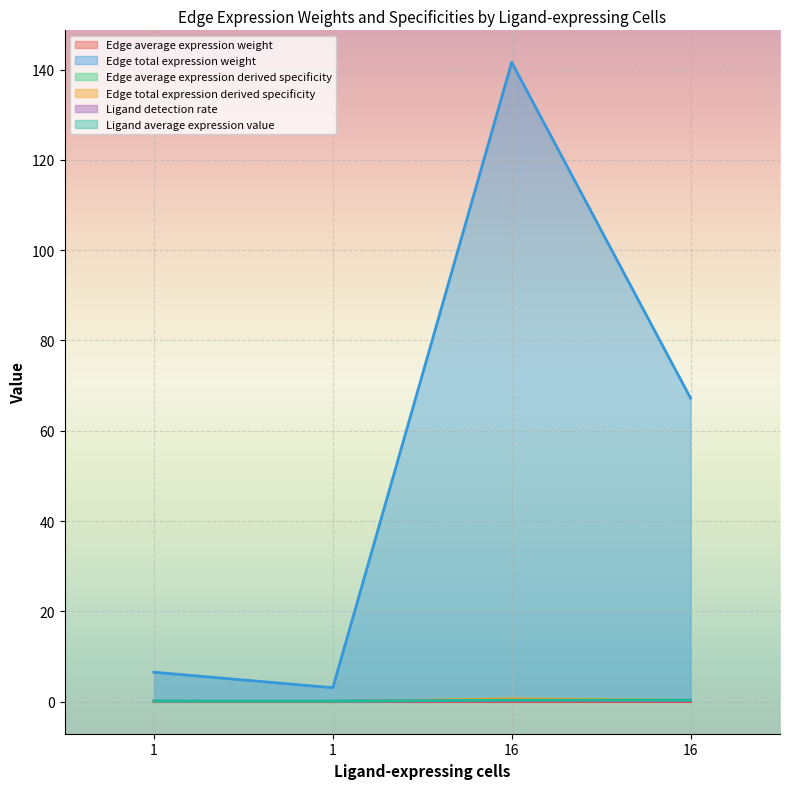

What is the difference between the maximum and second lowest values in the Ligand detection rate series?

0.2